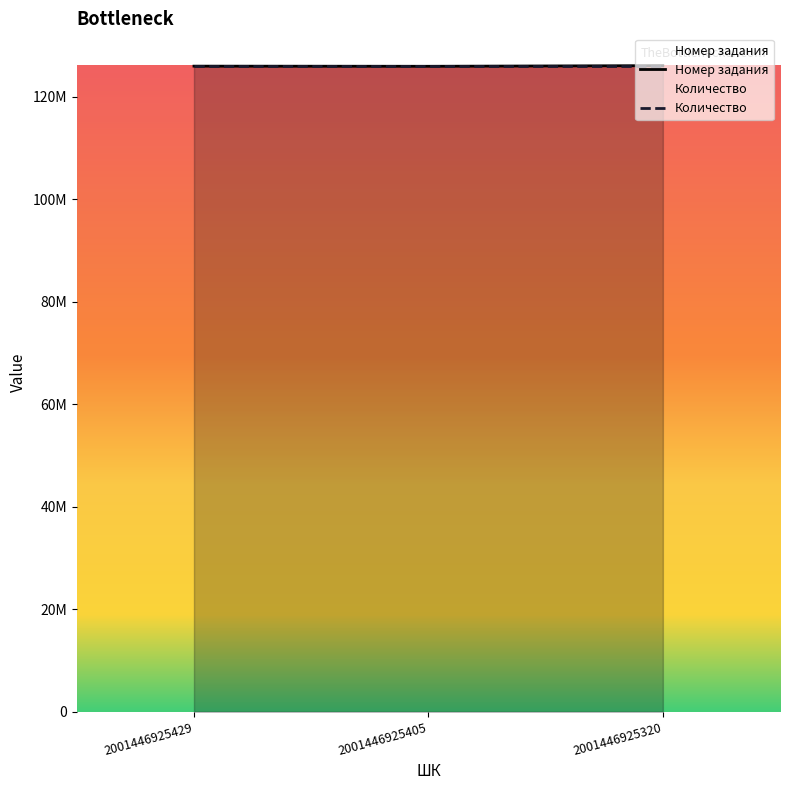

The value at 2001446925320 is 126076139. True or false?

True